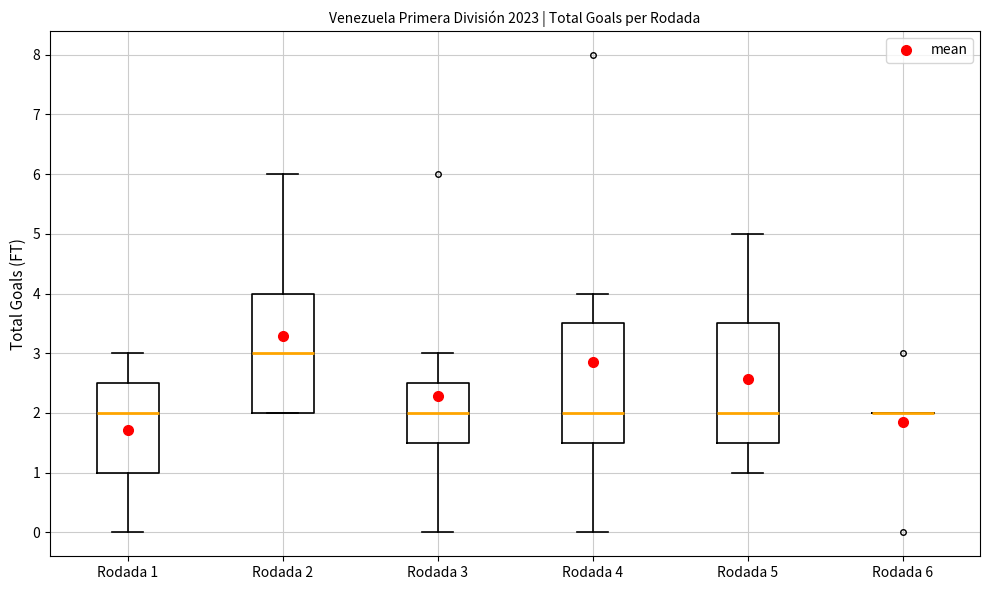

Reading left to right, read every box against the y-axis: the position of its median line, the range the box covers, and the ends of its whiskers. The values are not printed on the chart, so give them approximately, as read against the axis.

Rodada 1: median 2.0, box 1.0 to 2.5, whiskers 0.0 to 3.0
Rodada 2: median 3.0, box 2.0 to 4.0, whiskers 2.0 to 6.0
Rodada 3: median 2.0, box 1.5 to 2.5, whiskers 0.0 to 3.0
Rodada 4: median 2.0, box 1.5 to 3.5, whiskers 0.0 to 4.0
Rodada 5: median 2.0, box 1.5 to 3.5, whiskers 1.0 to 5.0
Rodada 6: box collapsed to a line at 2.0, whiskers 2.0 to 2.0